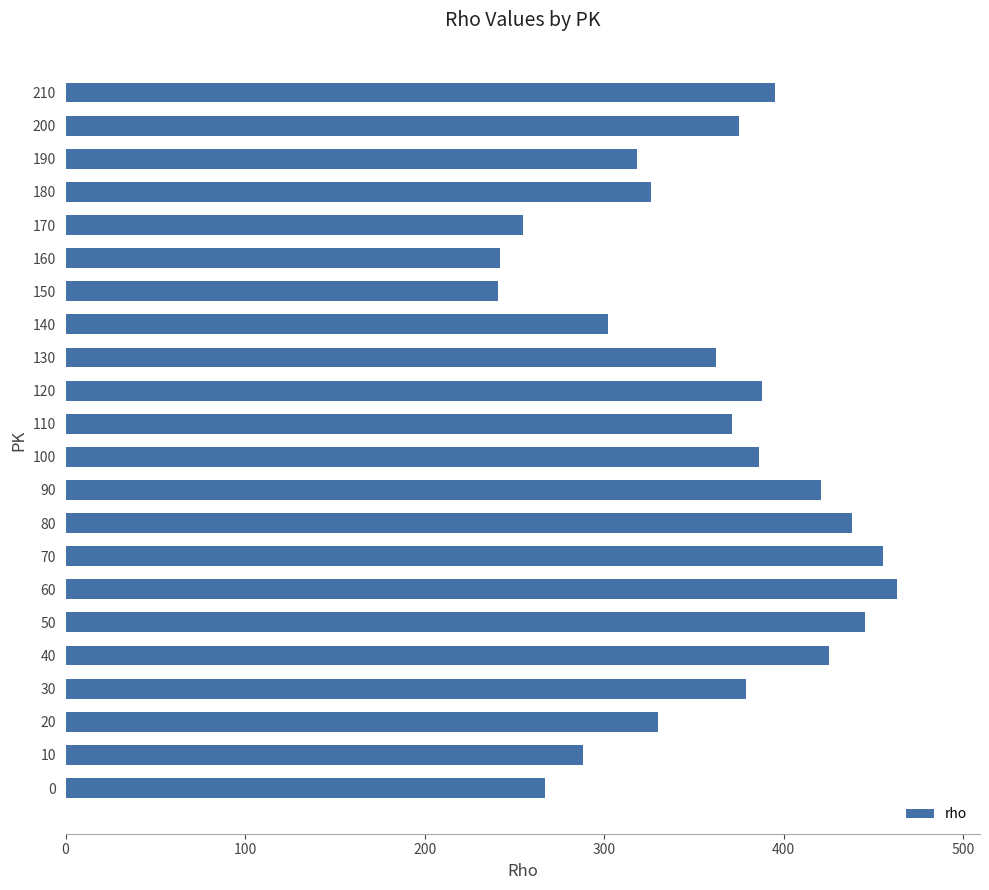

What is the sum of the values at 160 and 140?

544